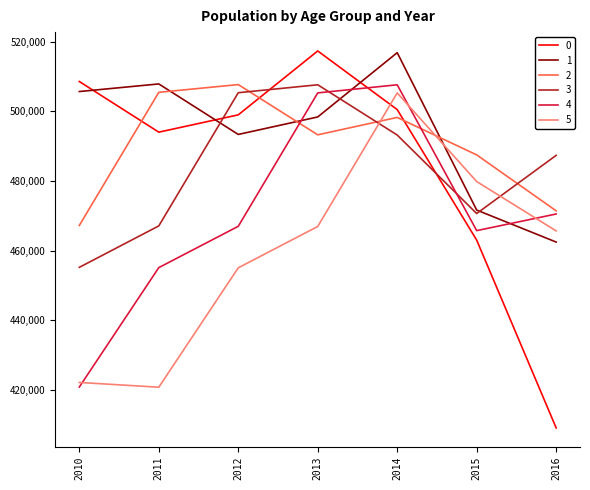

What is the smallest value displayed?

409172